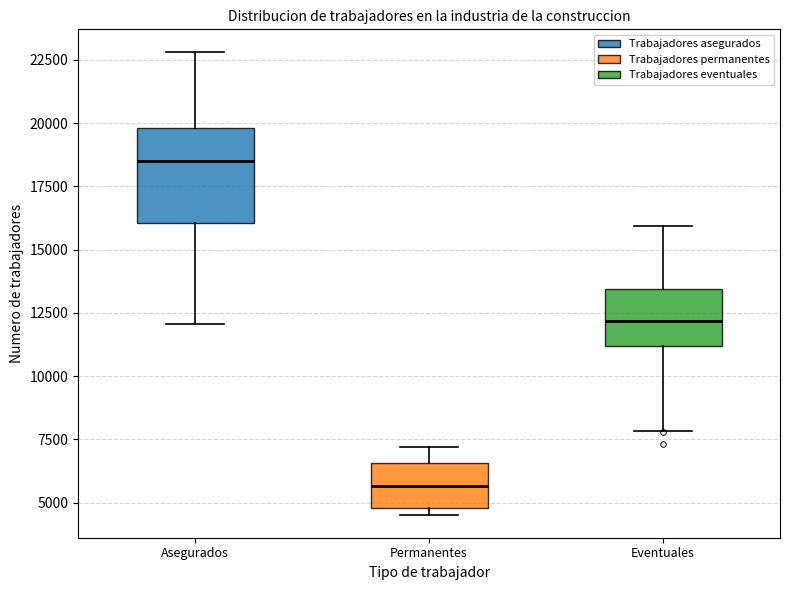

Which box has the highest median line?

Asegurados